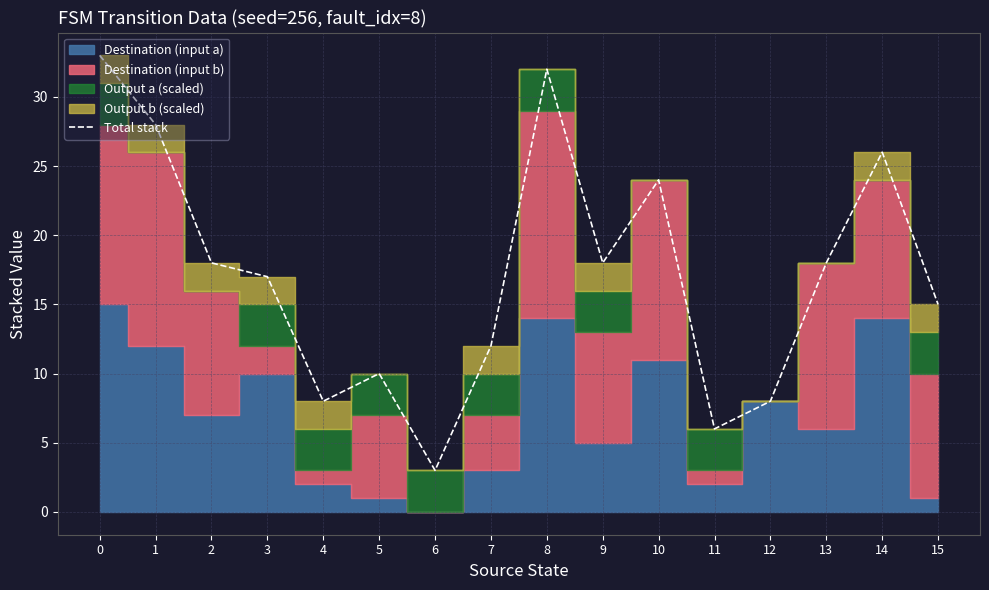

Count the number of categories in the chart.

16